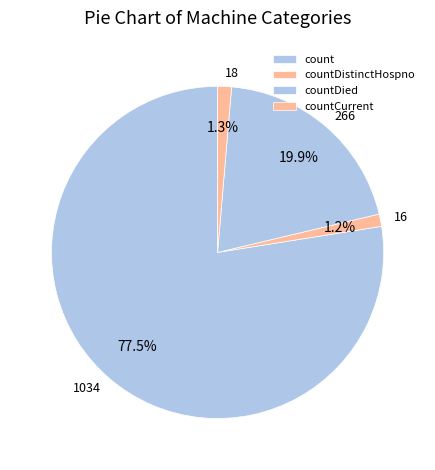

To the nearest percent, what is the difference between the largest and smallest slice percentages?

76%